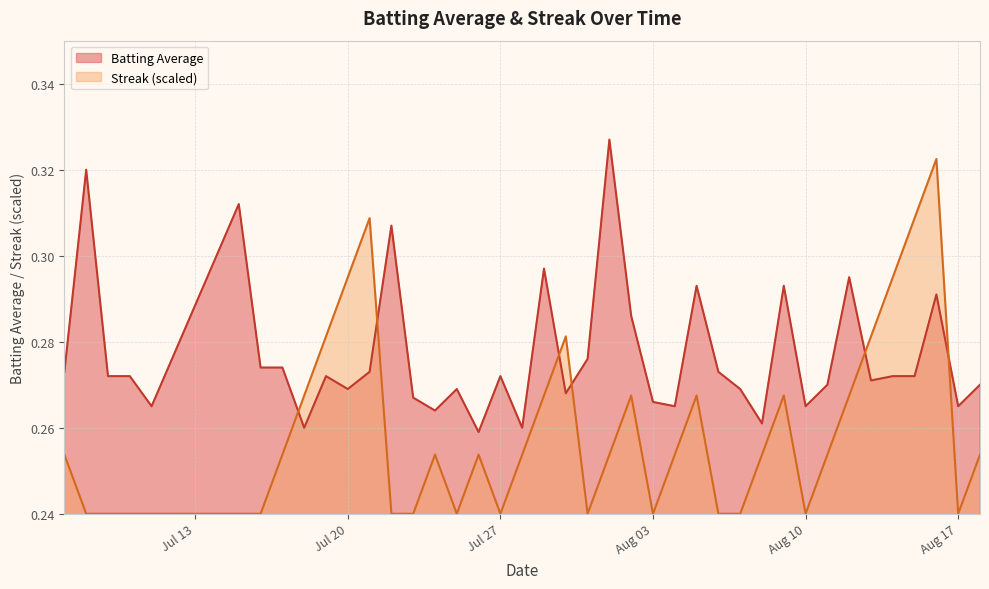

How many intersections are there between Batting Average and Streak?

6